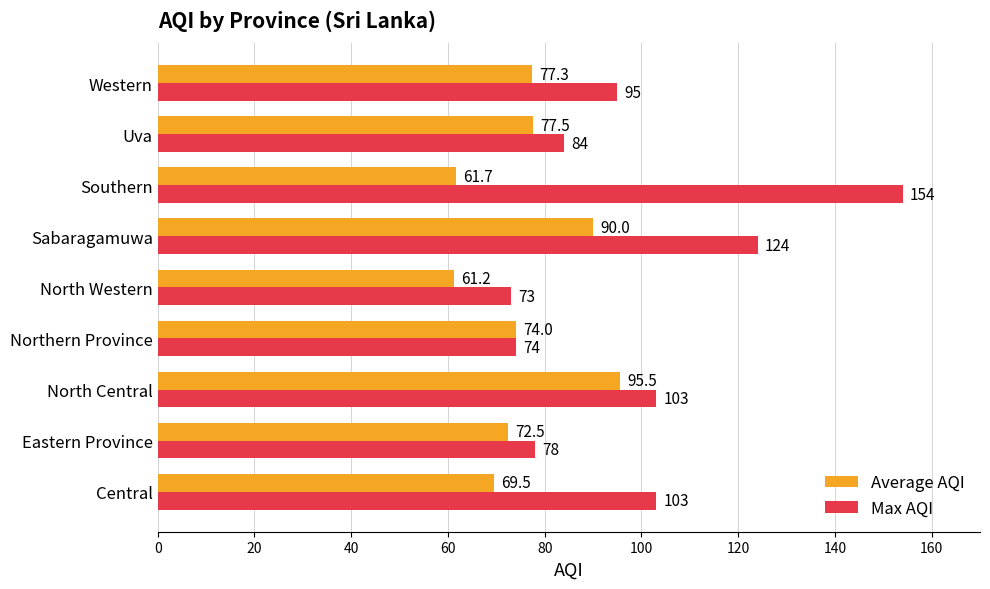

Read the Average AQI value at Southern.

61.7